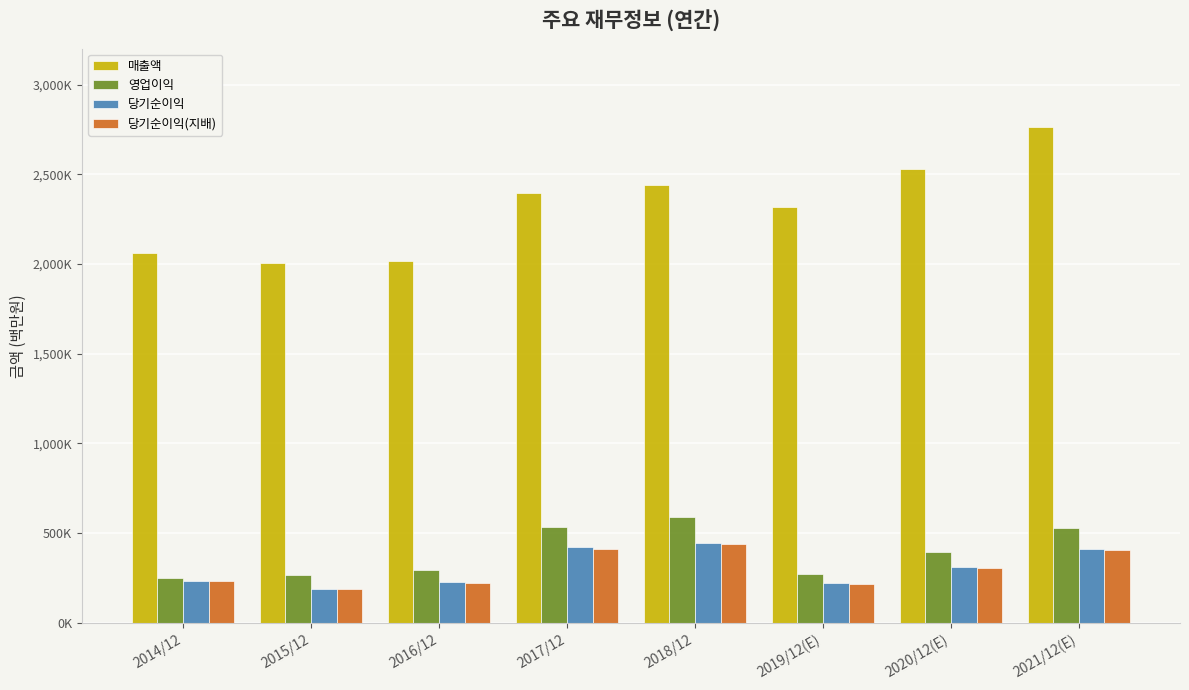

The 영업이익 series shows 292407 at 2016/12. True or false?

True